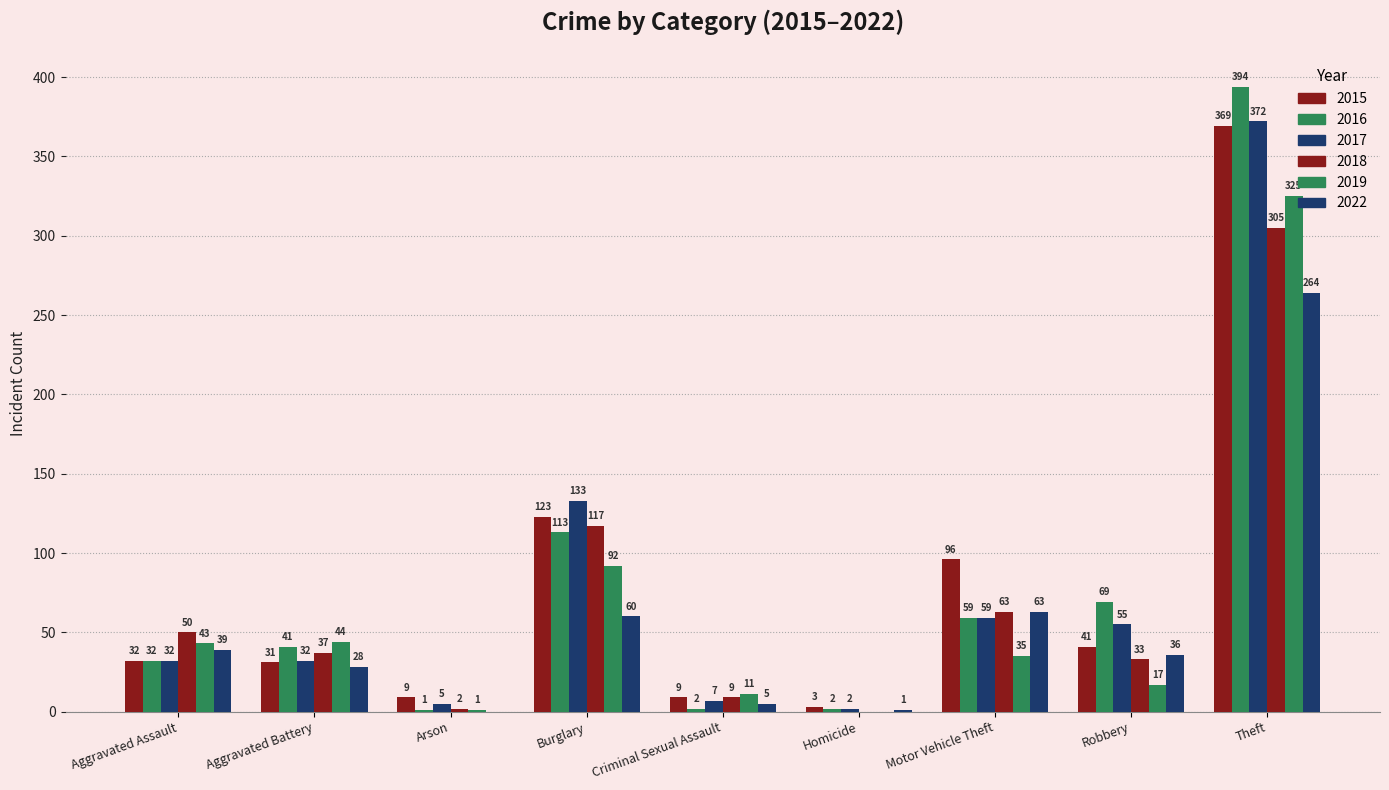

Which series has the widest spread of values?

2016